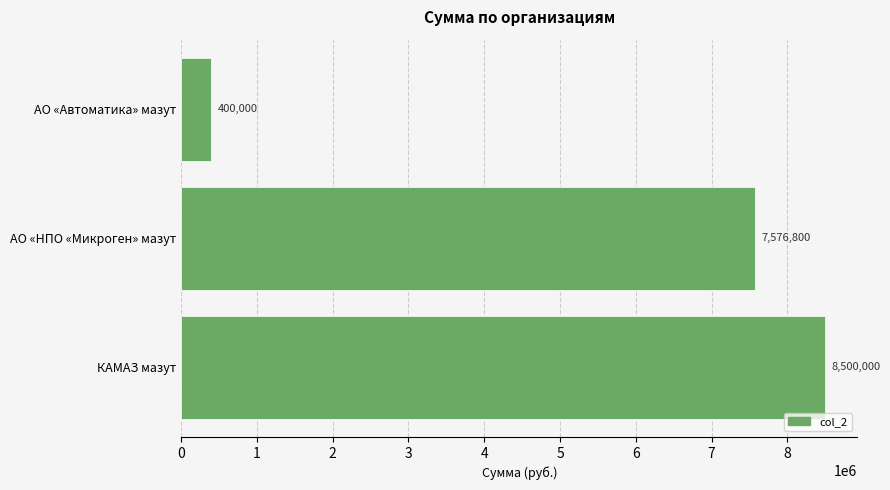

Reading top to bottom, transcribe all the data shown in this chart.

АО «Автоматика» мазут=400000	АО «НПО «Микроген» мазут=7576800	КАМАЗ мазут=8500000